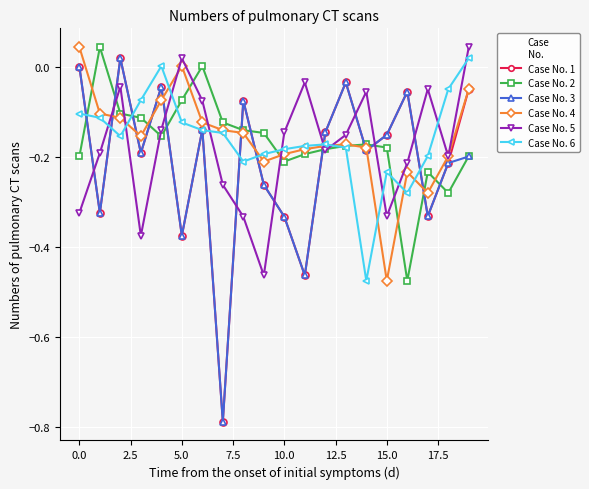

Which series ends up on top after the final intersection of Case No. 1 and Case No. 5?

Case No. 5